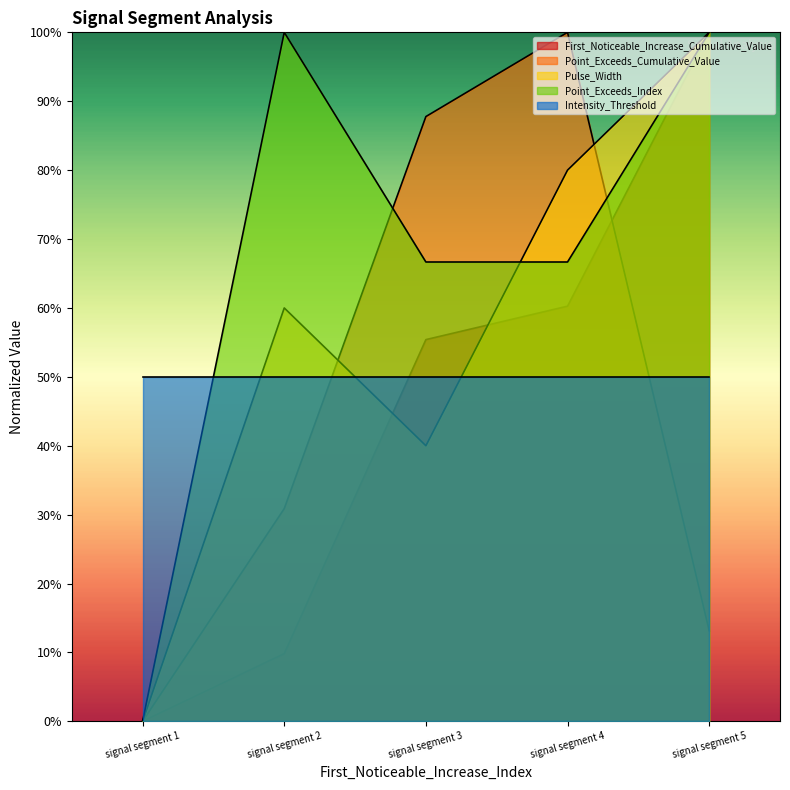

Does the chart display data point markers on the line(s)?

No